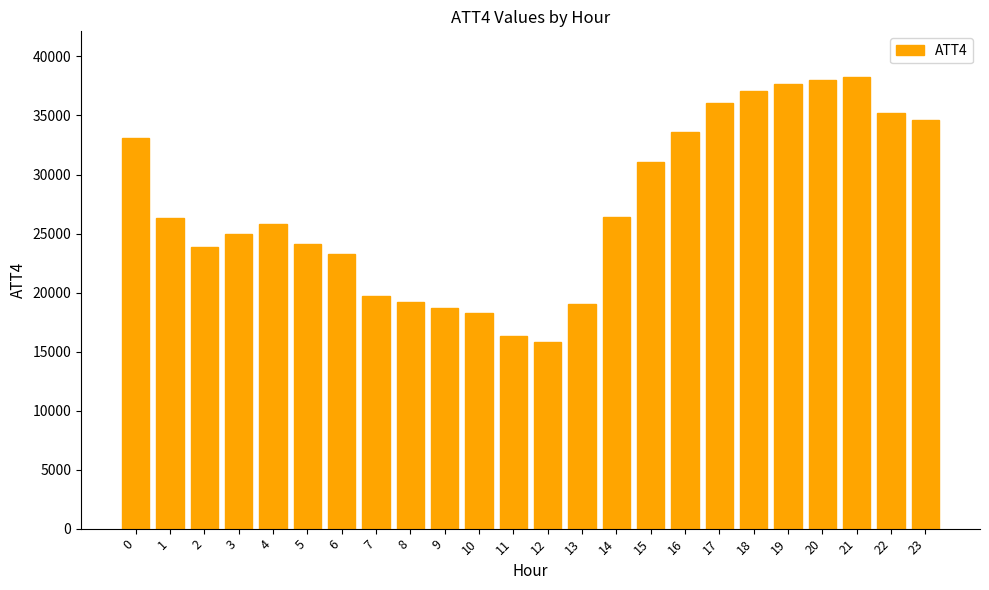

What is the maximum value shown in the chart?

38300